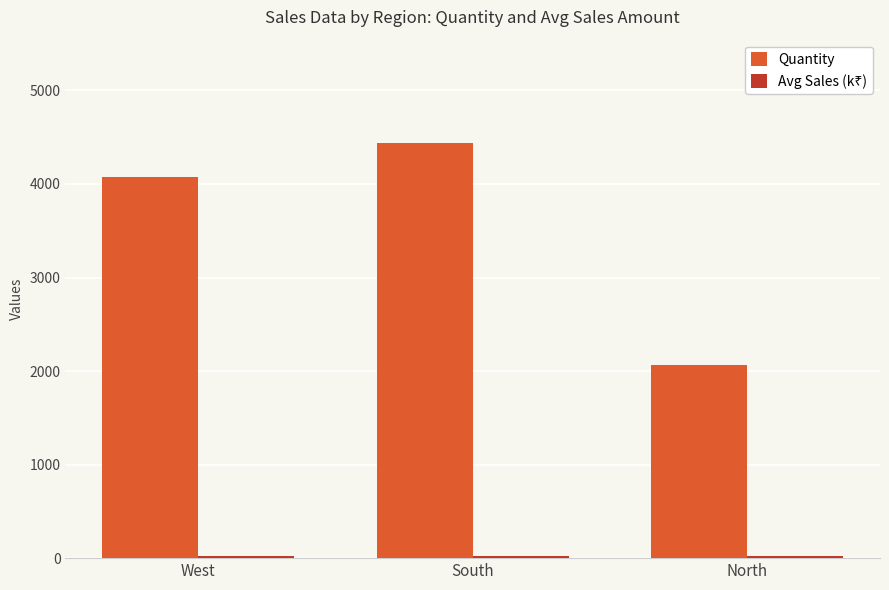

What is the value of the Quantity bar at the 1st from the left?

4073.0